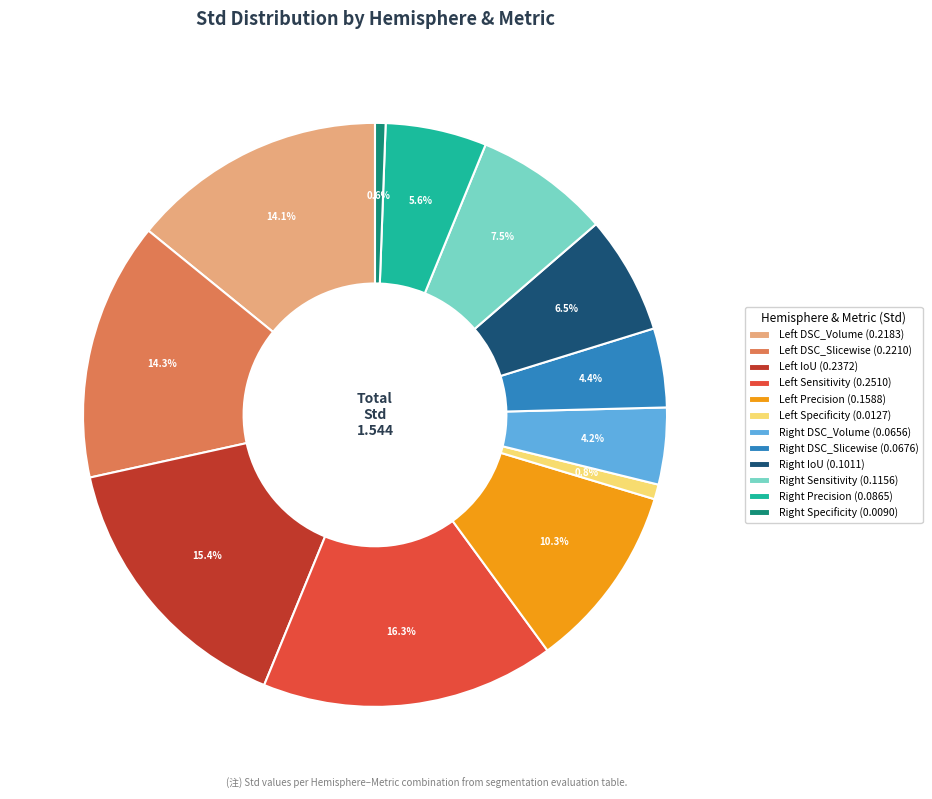

Is there a majority slice in this chart?

No